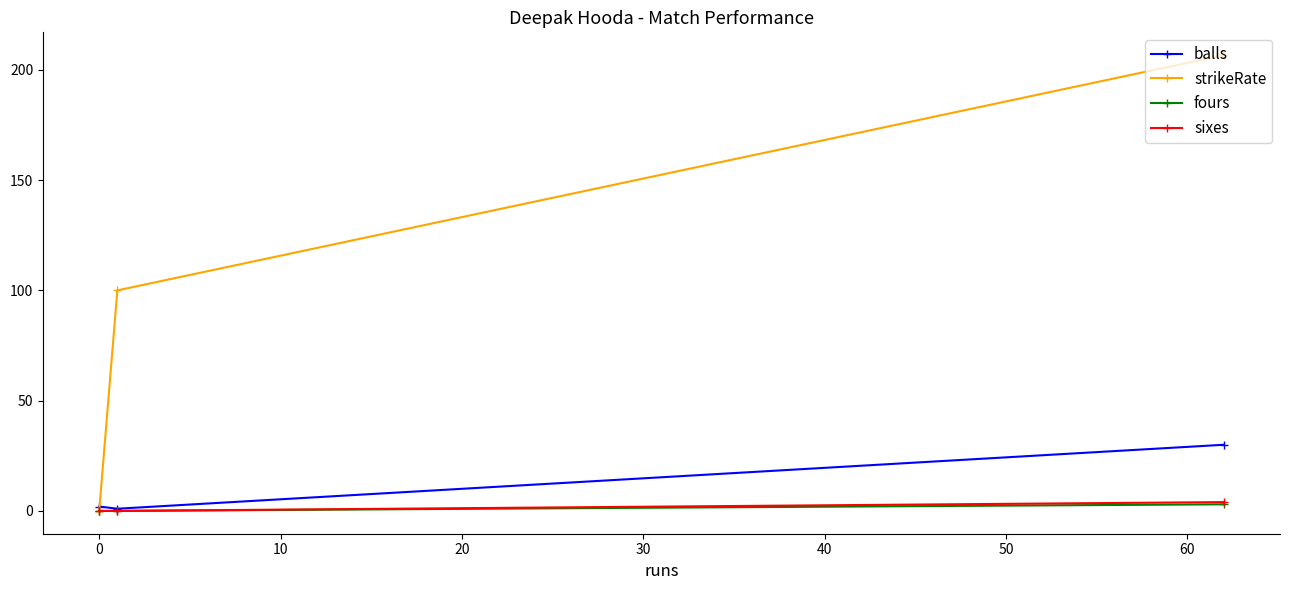

Which series has the largest range (max minus min)?

strikeRate